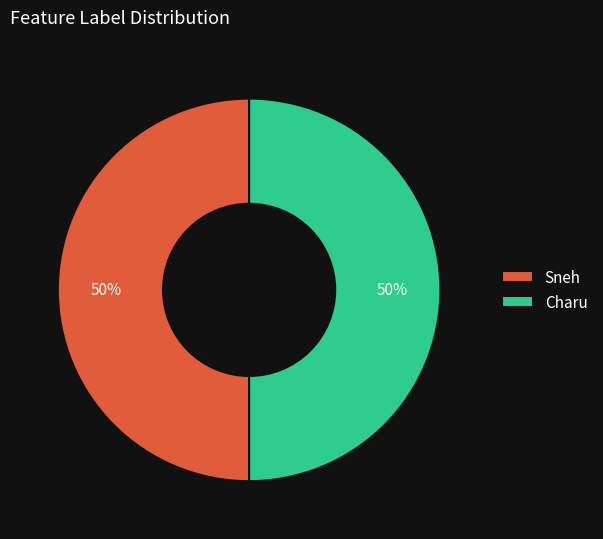

How many segments does this pie chart have?

2